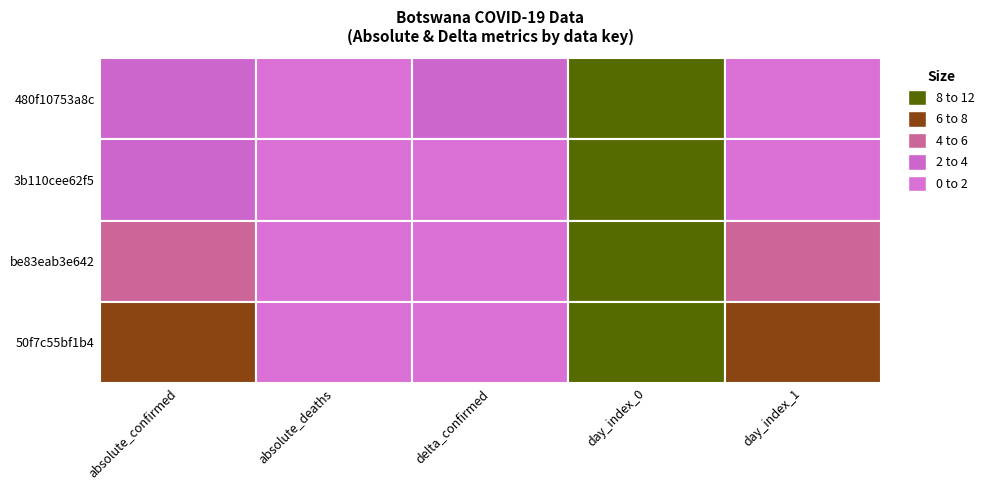

Which series has the largest total across all categories?

50f7c55bf1b4